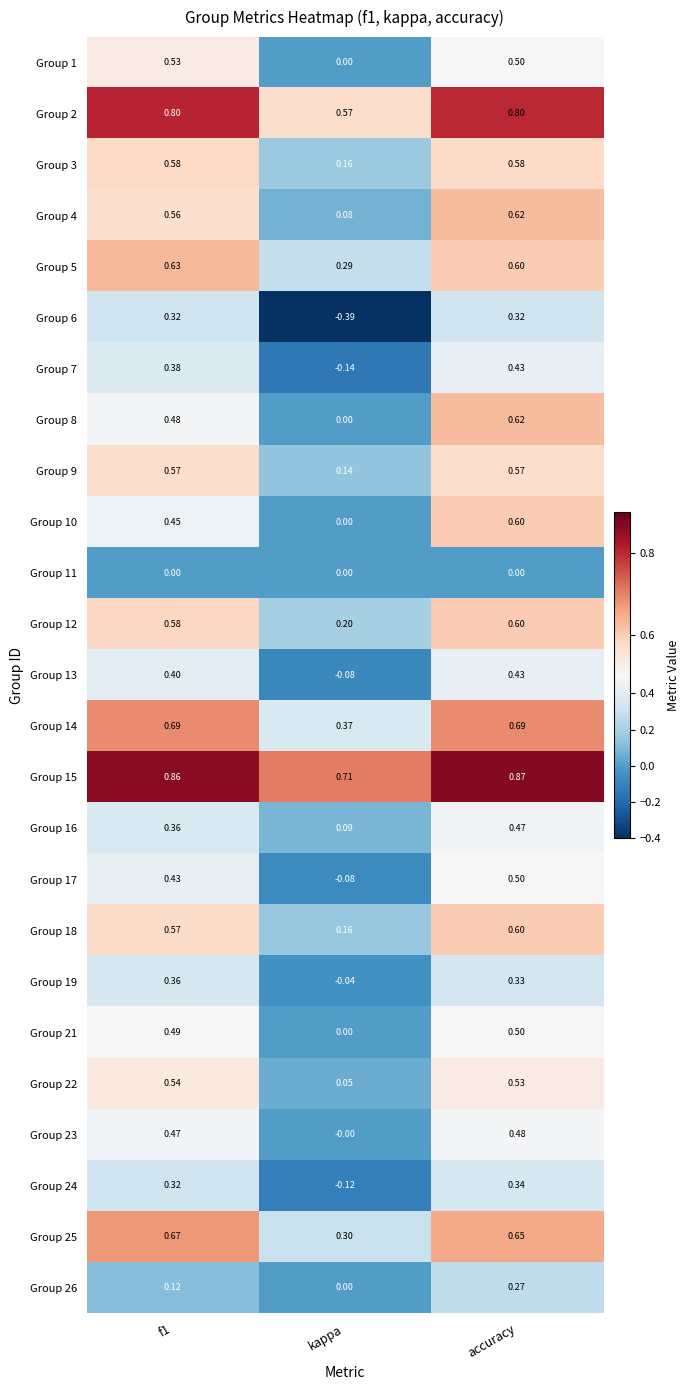

Which label corresponds to the smallest value in the chart?

kappa